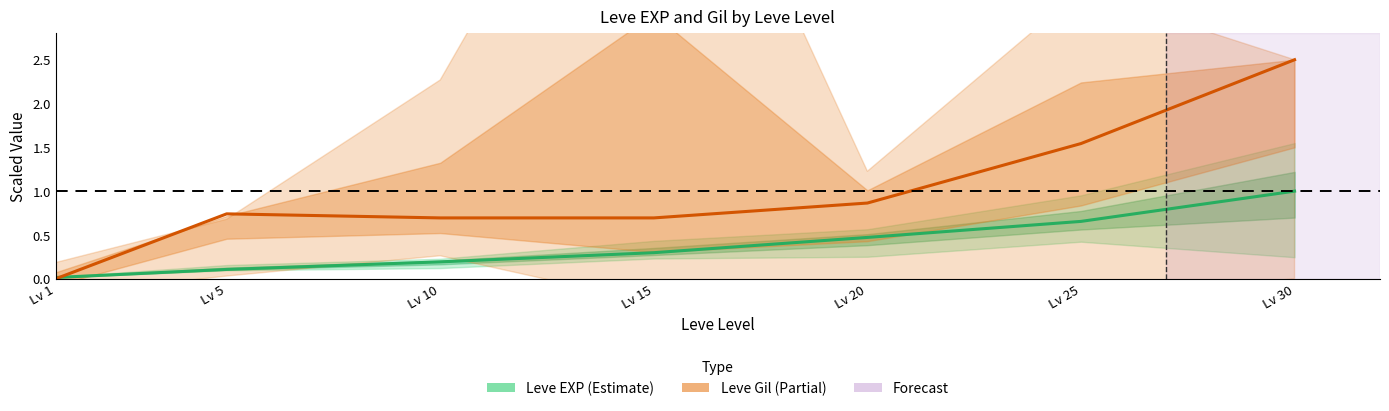

List the labels in order of Leve Gil (Partial) value, largest first.

Lv 30, Lv 25, Lv 20, Lv 5, Lv 10, Lv 15, Lv 1